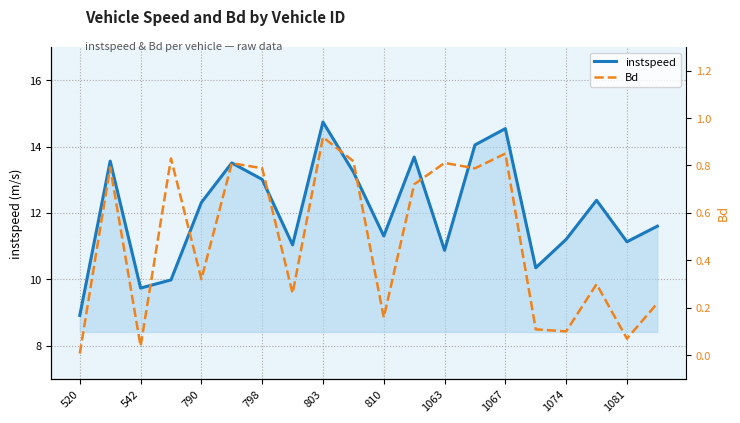

Reading left to right, list all the values displayed in this chart.

instspeed: 8.9	13.6	9.7	10.0	12.3	13.5	13.0	11.0	14.7	13.2	11.3	13.7	10.9	14.0	14.5	10.3	11.2	12.4	11.1	11.6
Bd: 0.0	0.8	0.0	0.8	0.3	0.8	0.8	0.3	0.9	0.8	0.2	0.7	0.8	0.8	0.9	0.1	0.1	0.3	0.1	0.2